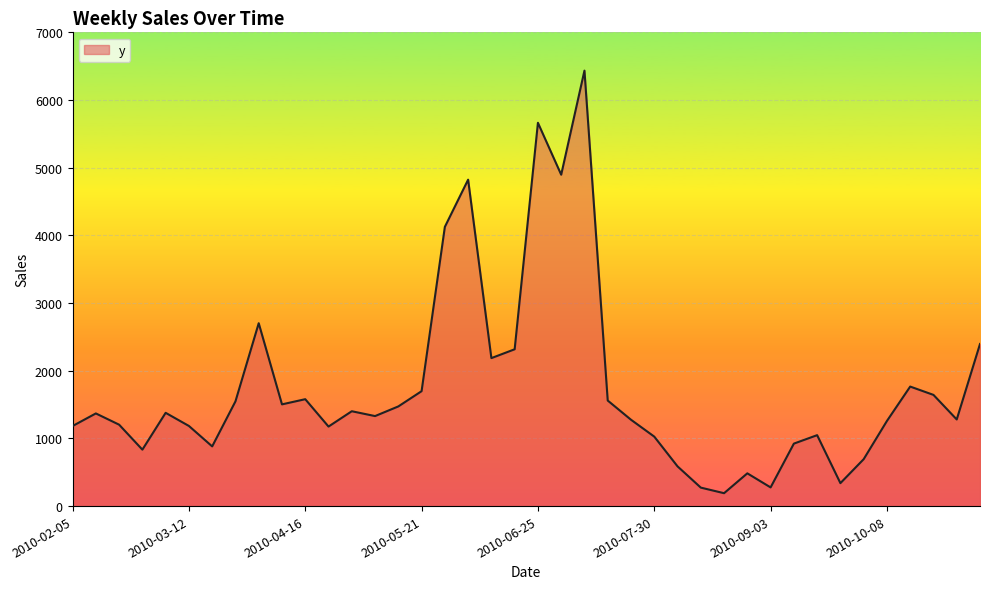

What is the average value?

1747.6